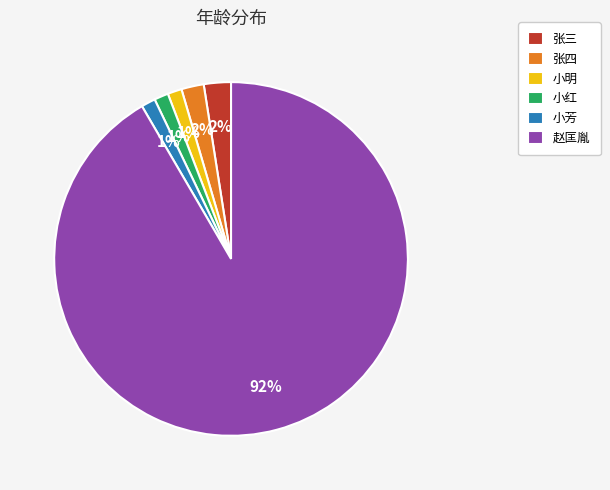

Which slice is the largest?

赵匡胤